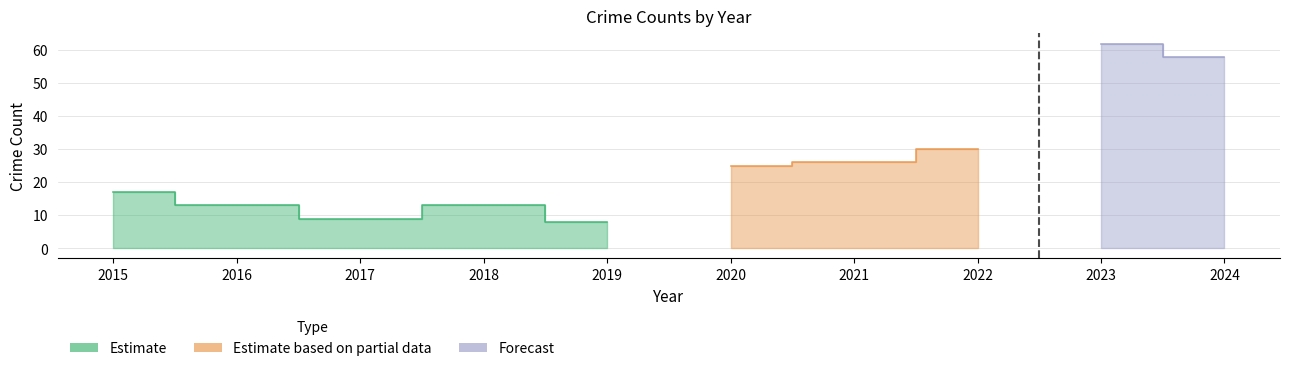

Where is Robbery nearest to the value 18?

2015